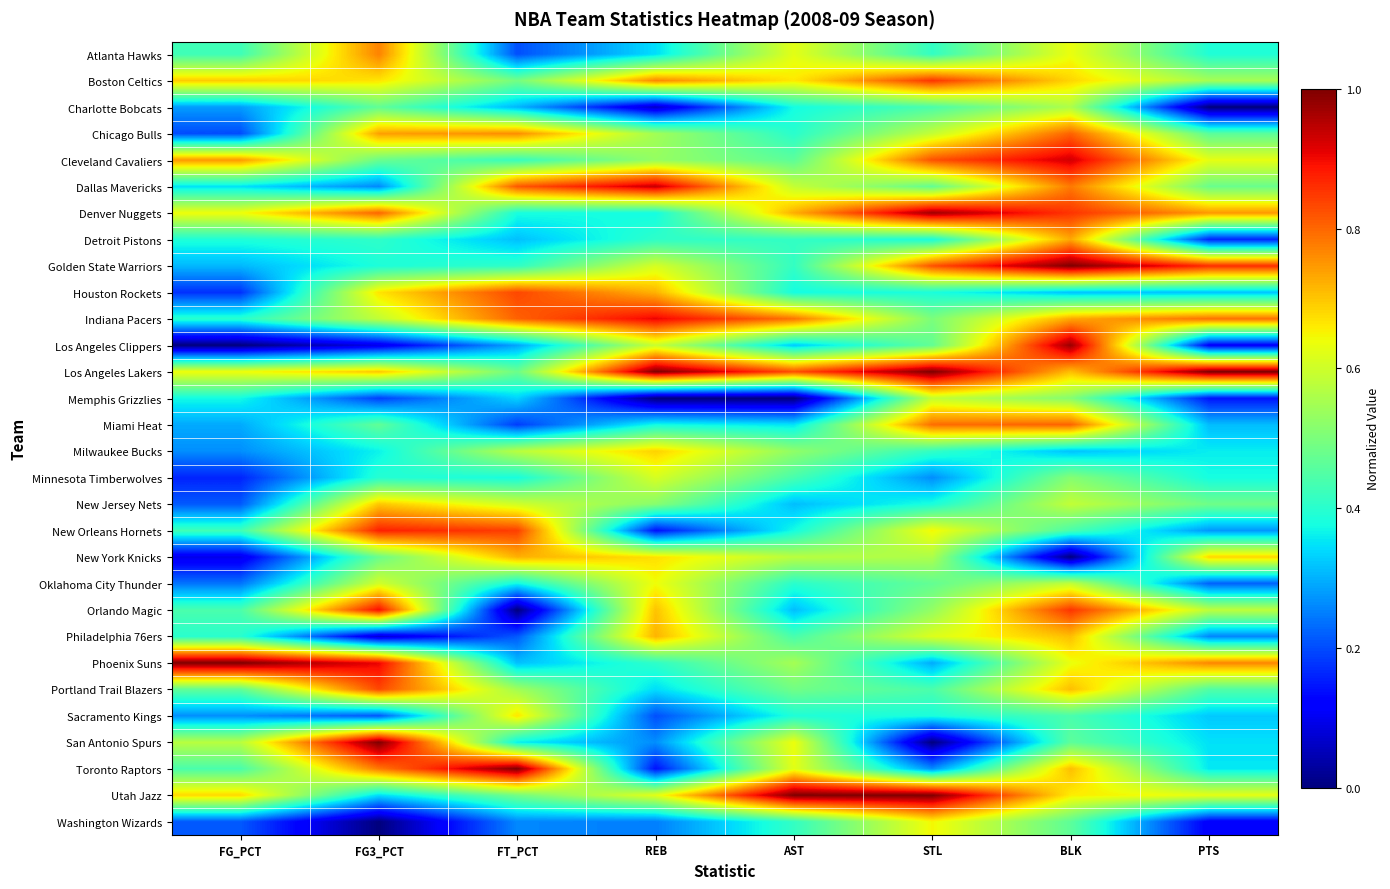

At STL, list the series in order from largest to smallest.

Los Angeles Lakers, Utah Jazz, Denver Nuggets, Boston Celtics, Cleveland Cavaliers, Golden State Warriors, Miami Heat, New Orleans Hornets, Washington Wizards, Philadelphia 76ers, Chicago Bulls, Memphis Grizzlies, New York Knicks, Orlando Magic, Indiana Pacers, Dallas Mavericks, Los Angeles Clippers, Oklahoma City Thunder, Charlotte Bobcats, Portland Trail Blazers, Atlanta Hawks, Milwaukee Bucks, Detroit Pistons, Houston Rockets, New Jersey Nets, Sacramento Kings, Phoenix Suns, Minnesota Timberwolves, Toronto Raptors, San Antonio Spurs